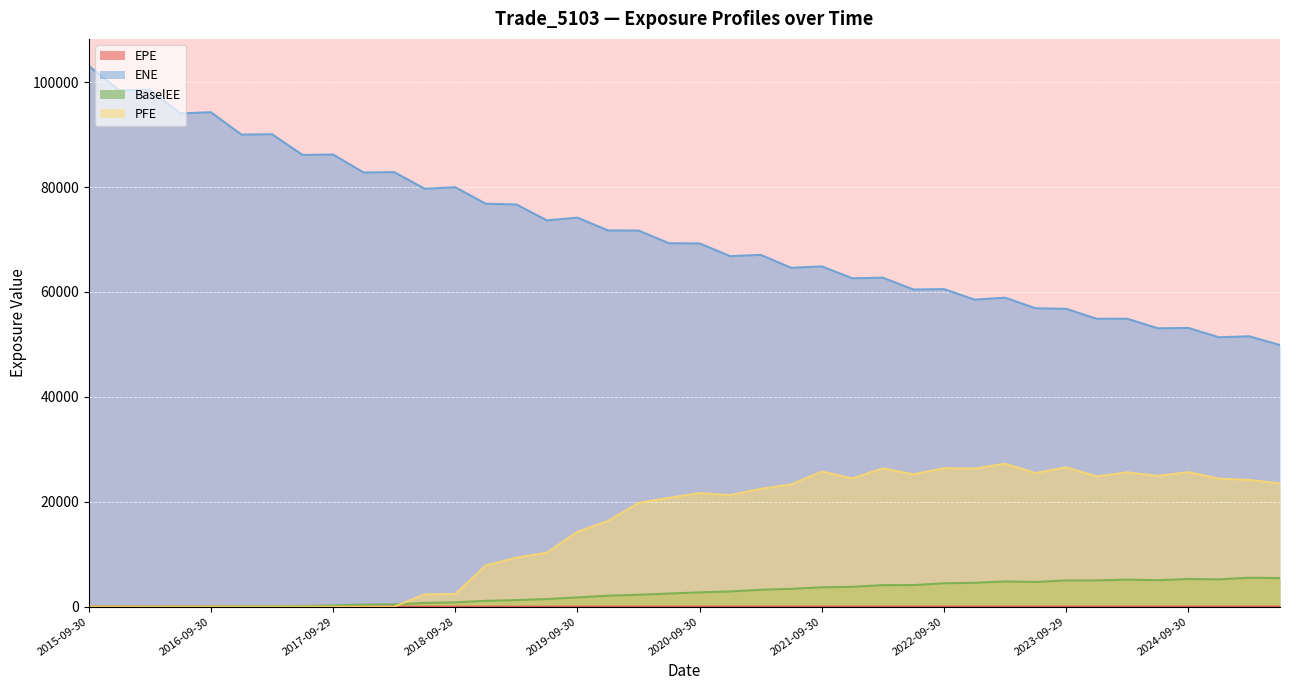

Where does the BaselEE series first go above 2715?

2020-09-30